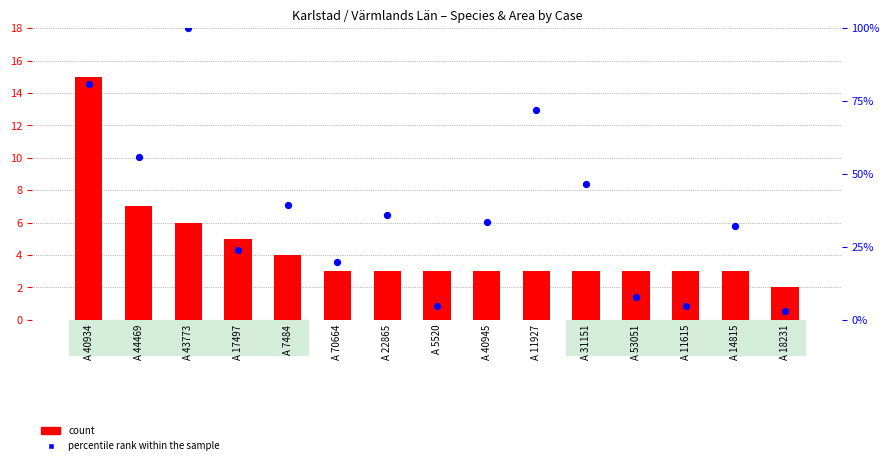

Is the value of count at A 22865 greater than the value of percentile rank within the sample at A 7484?

No